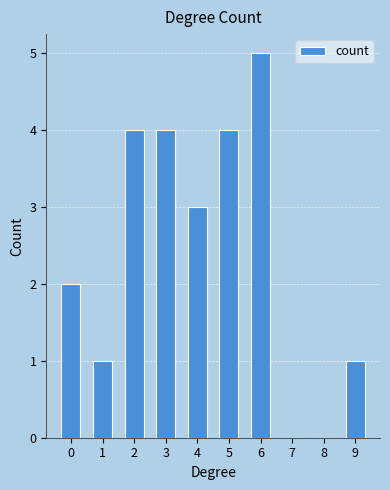

Which label corresponds to the largest value in the chart?

6